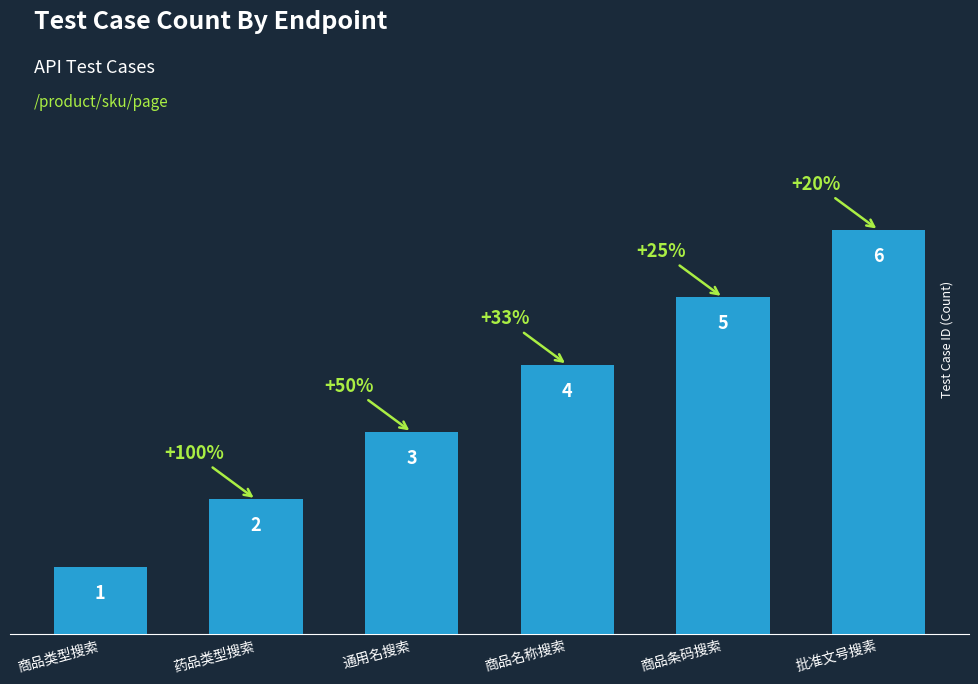

What is the sum of all values?

21